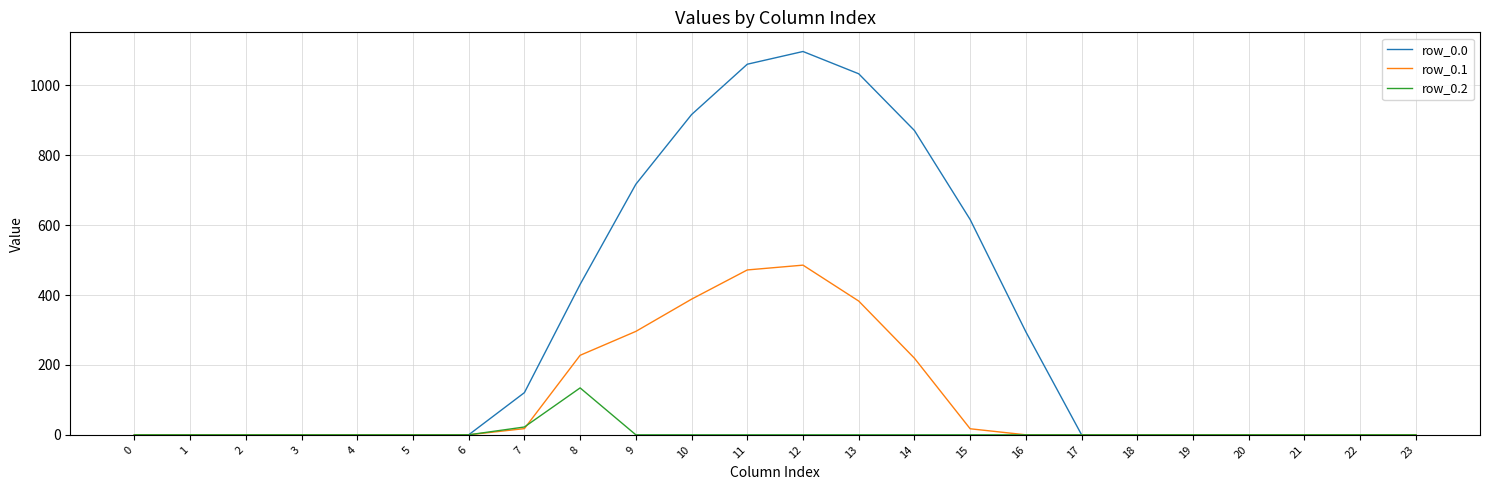

Which category has the highest value in the row_0.1 series?

12